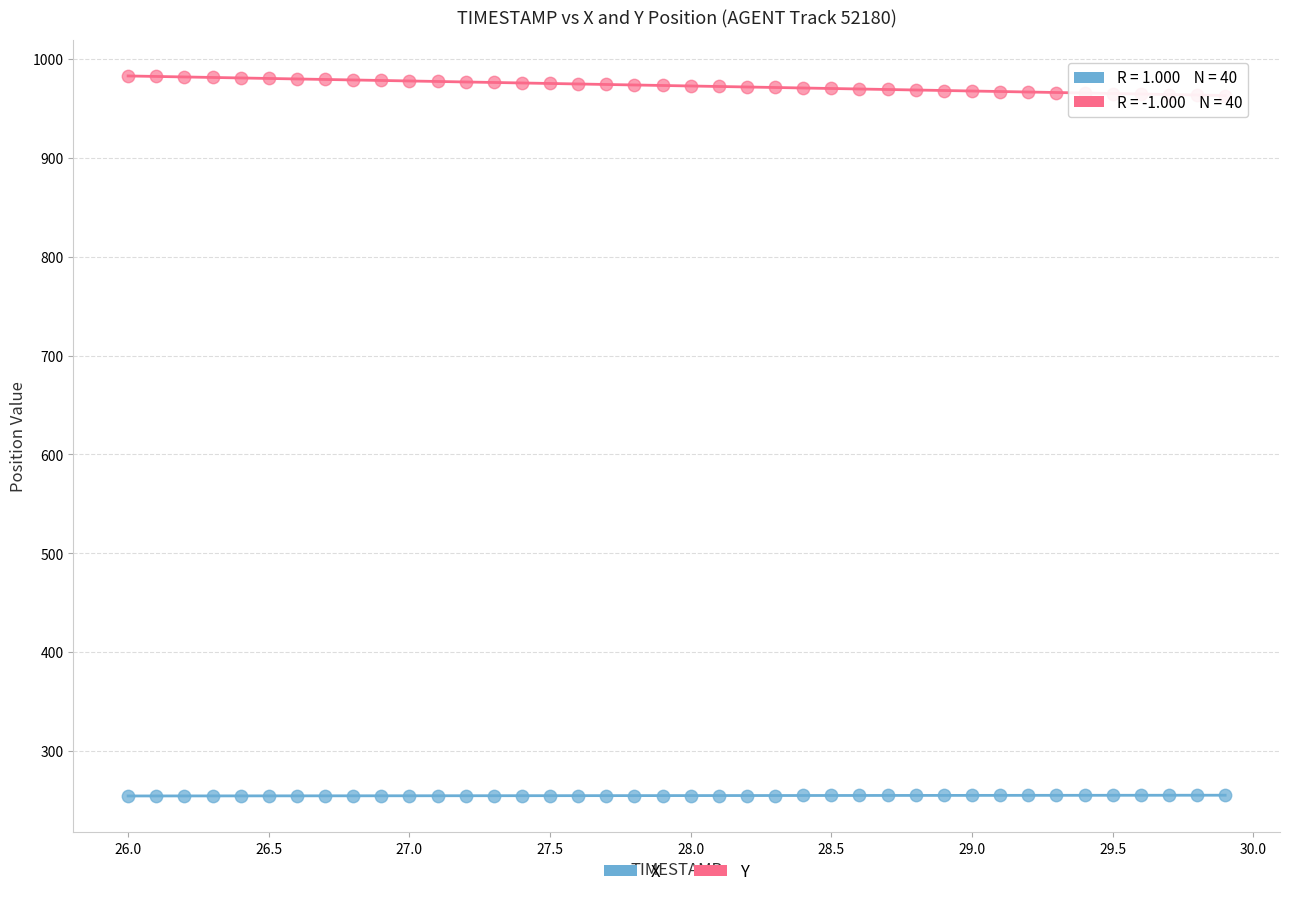

Which series has the widest spread of Y values?

Y